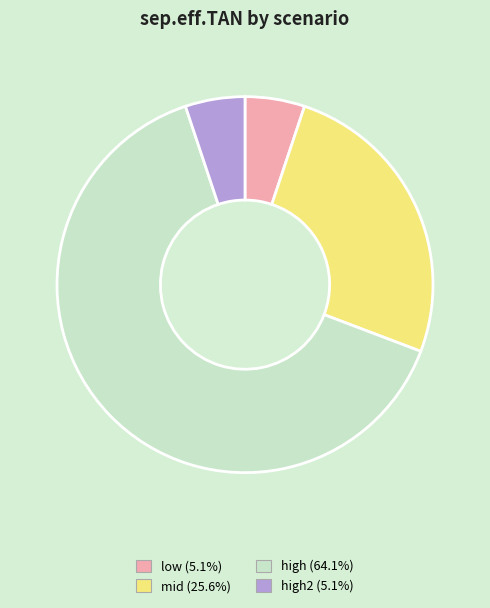

Combined, do high (64.1%) and low (5.1%) account for over 50%?

Yes